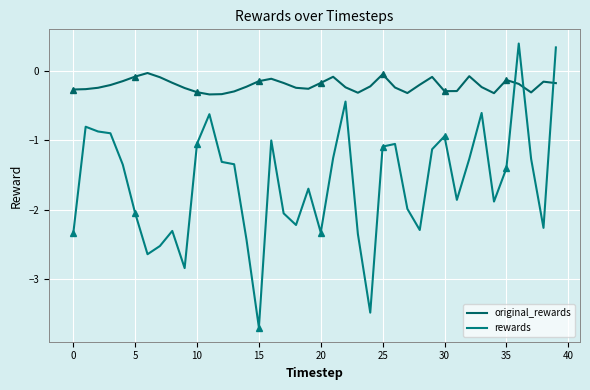

What is the maximum value shown in the chart?

0.4